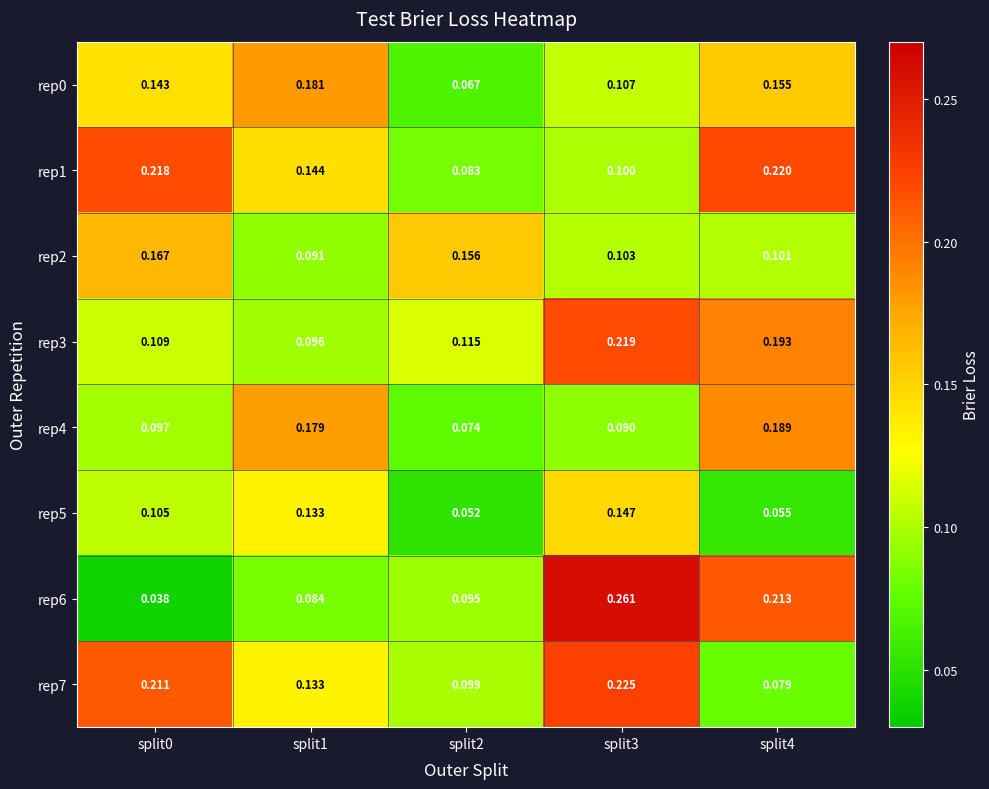

Is the value of rep3 at split3 greater than the value of rep6 at split2?

Yes